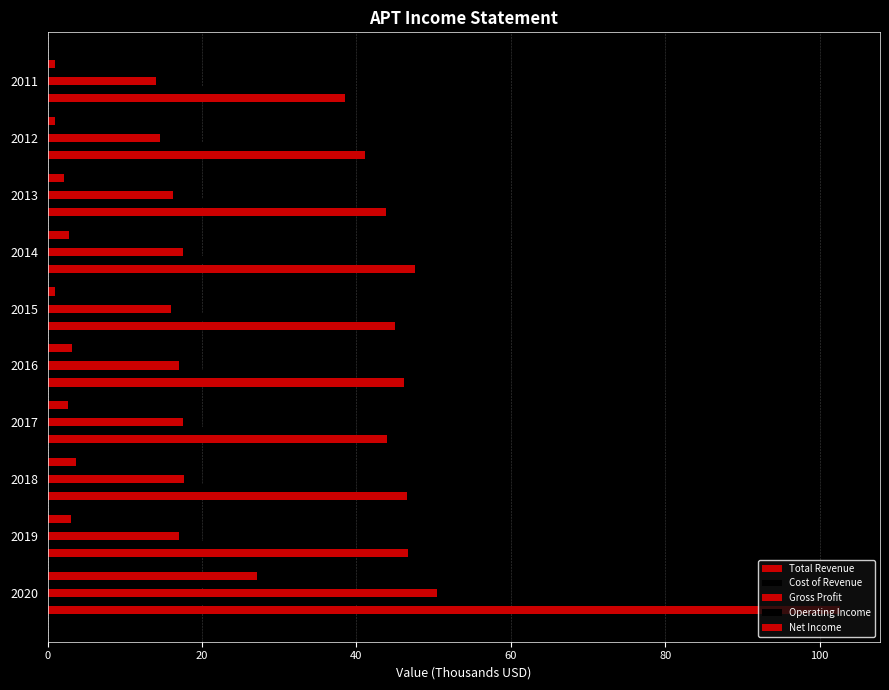

Reading left to right, transcribe all the data shown in this chart.

Total Revenue: 102.7	46.7	46.6	44.0	46.2	45.0	47.6	43.8	41.1	38.5
Cost of Revenue: 52.2	29.7	28.9	26.6	29.2	29.0	30.2	27.6	26.6	24.5
Gross Profit: 50.5	17.0	17.7	17.5	17.0	16.0	17.5	16.2	14.5	14.0
Operating Income: 31.6	3.0	3.9	2.9	3.7	1.5	3.2	2.4	0.8	0.9
Net Income: 27.1	3.0	3.6	2.6	3.2	1.0	2.7	2.1	1.0	0.9